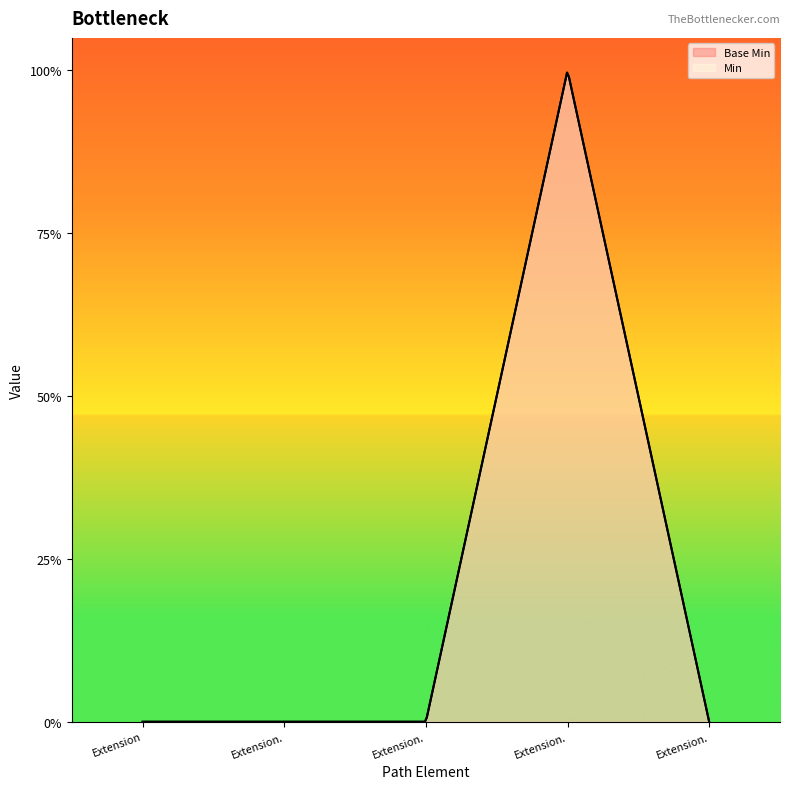

Reading left to right, what are all the values shown in this chart?

Extension=0	Extension.id=0	Extension.extension=0	Extension.url=1	Extension.value[x]=0